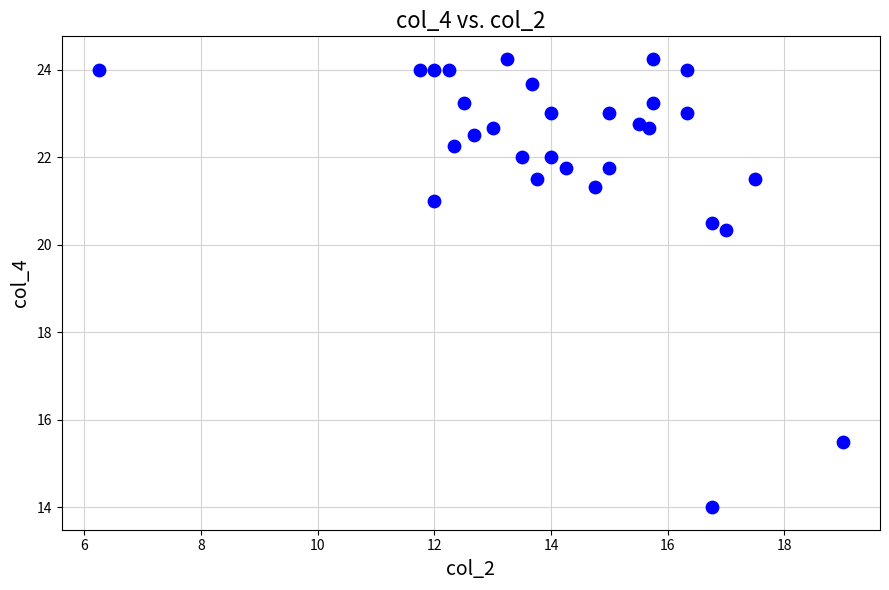

What Y value in the scatter plot is closest to 19?

20.3